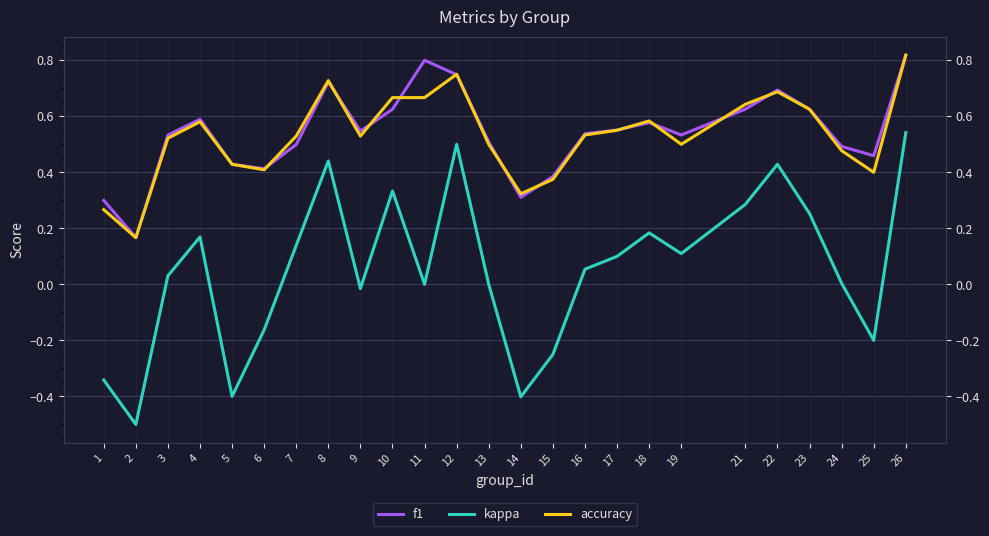

What is the difference between the f1 values at 4 and 26?

0.2